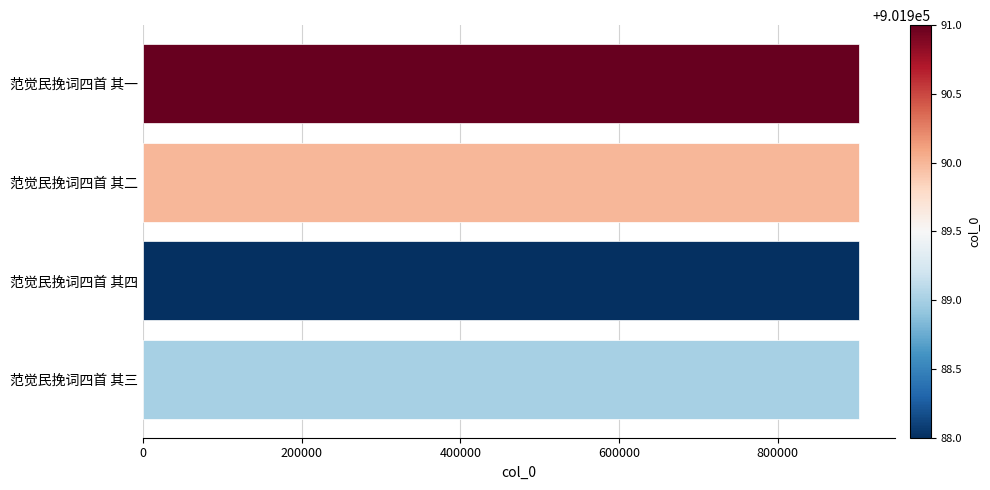

What value does the data have at 范觉民挽词四首 其一?

901991